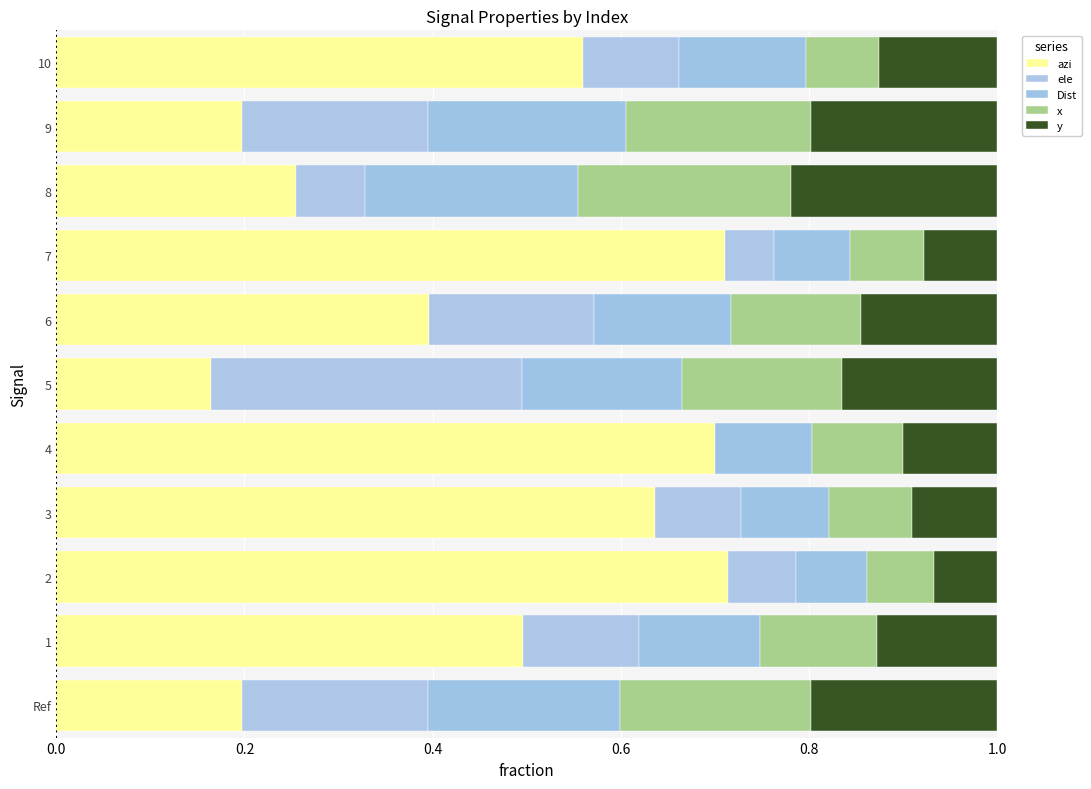

Which series has the largest range (max minus min)?

azi